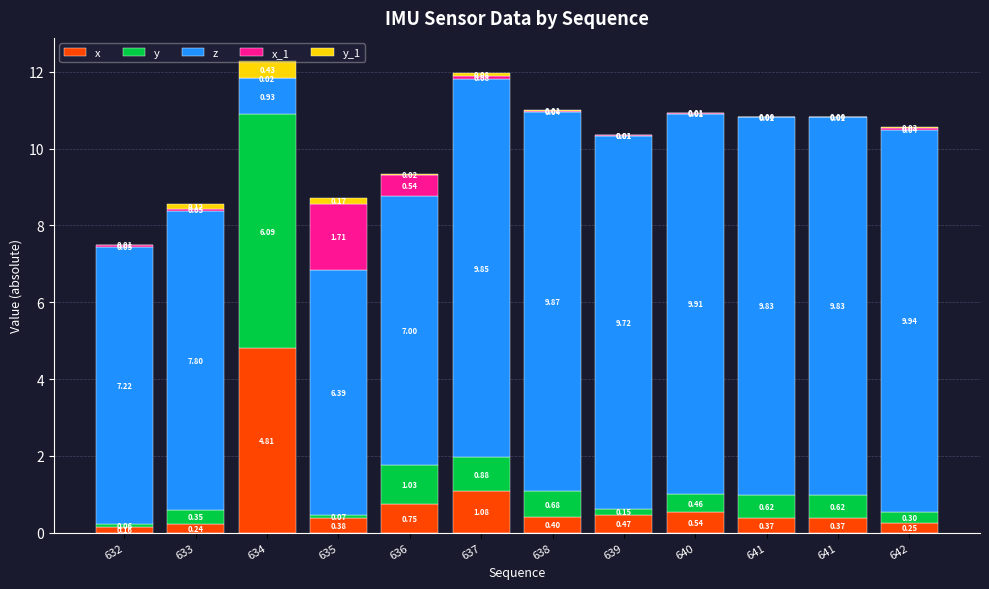

True or false: x_1 has a value of 0.0 at 640.

False